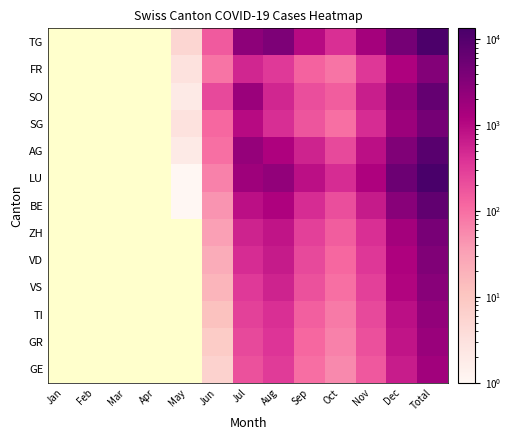

True or false: AG has a value of 0 at May.

False